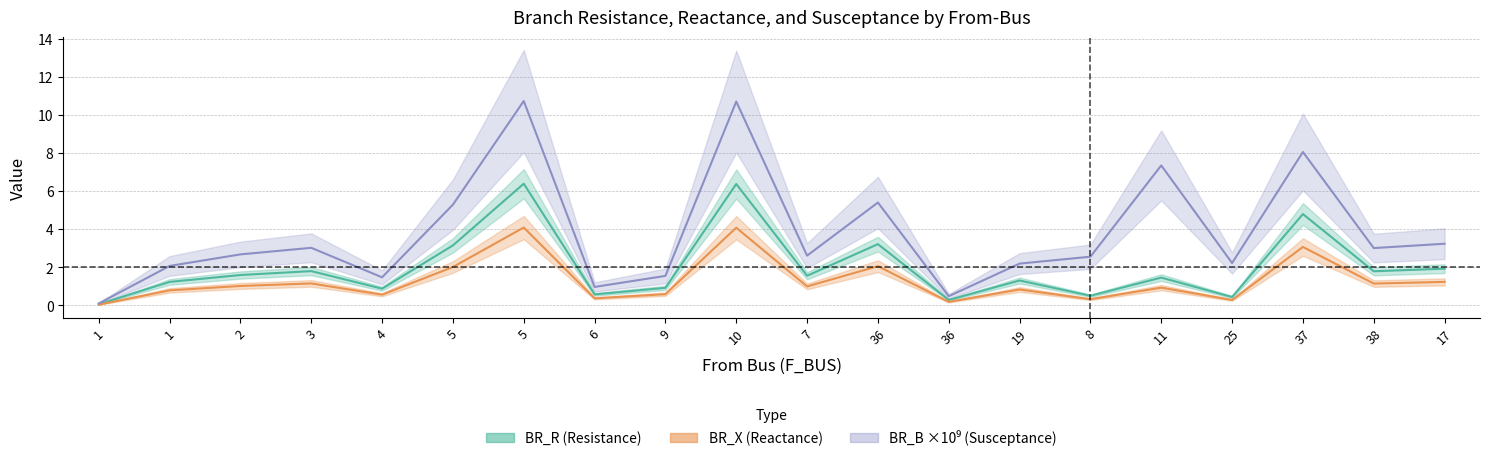

Where is the first local minimum for BR_R (Resistance)?

4